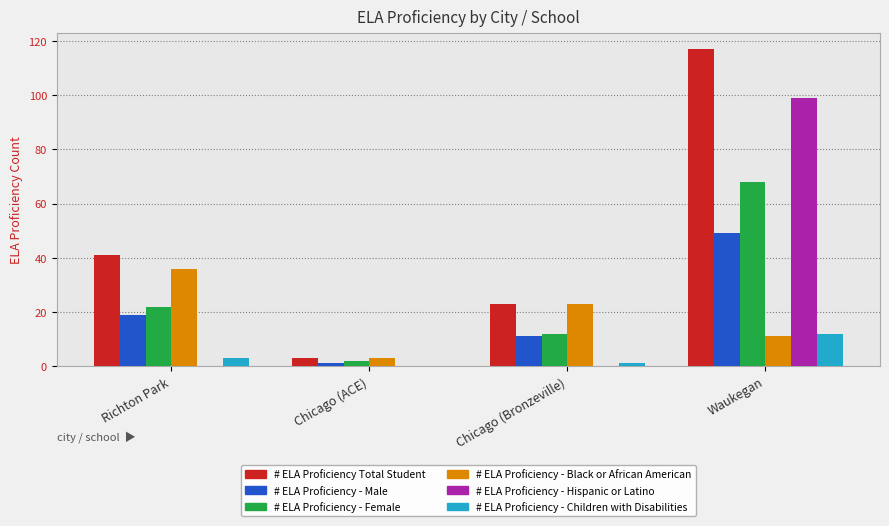

True or false: # ELA Proficiency - Children with Disabilities has a value of -6 at Chicago (ACE).

False